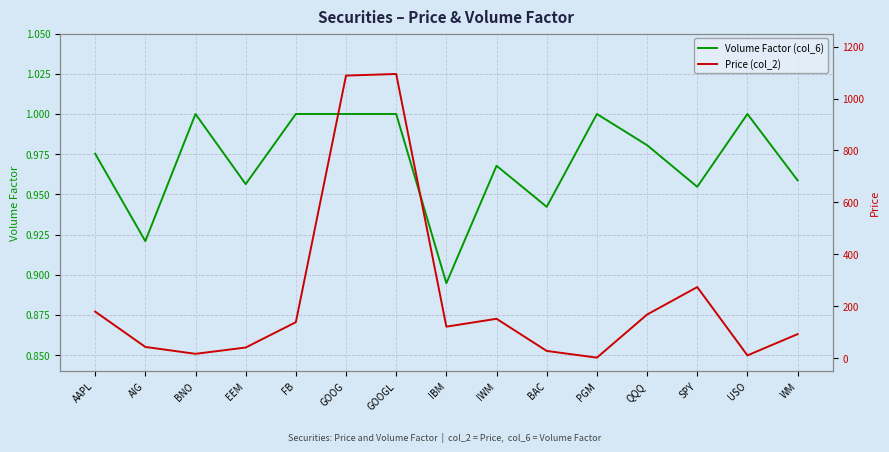

In Price (col_2), how many points are higher than both neighbors (excluding endpoints)?

3